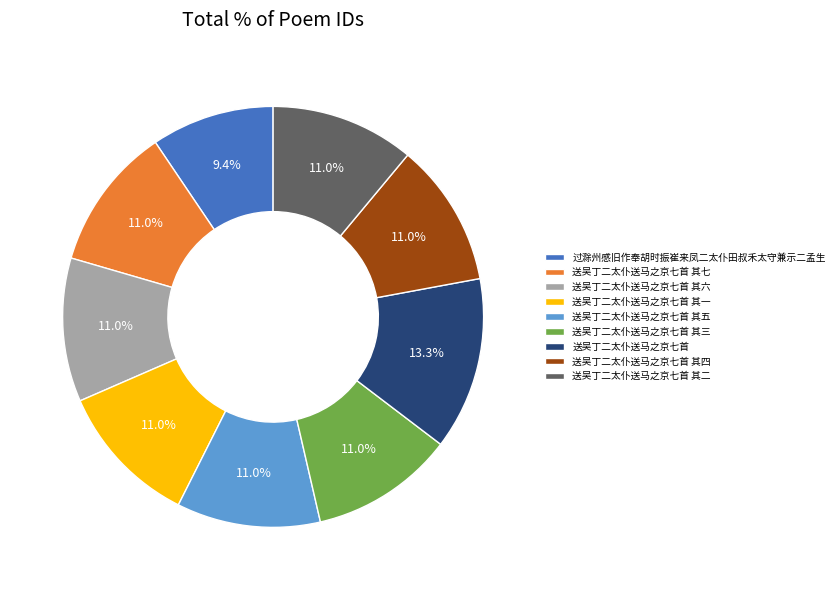

Which category has the smallest portion of the pie?

过滁州感旧作奉胡时振崔来凤二太仆田叔禾太守兼示二孟生